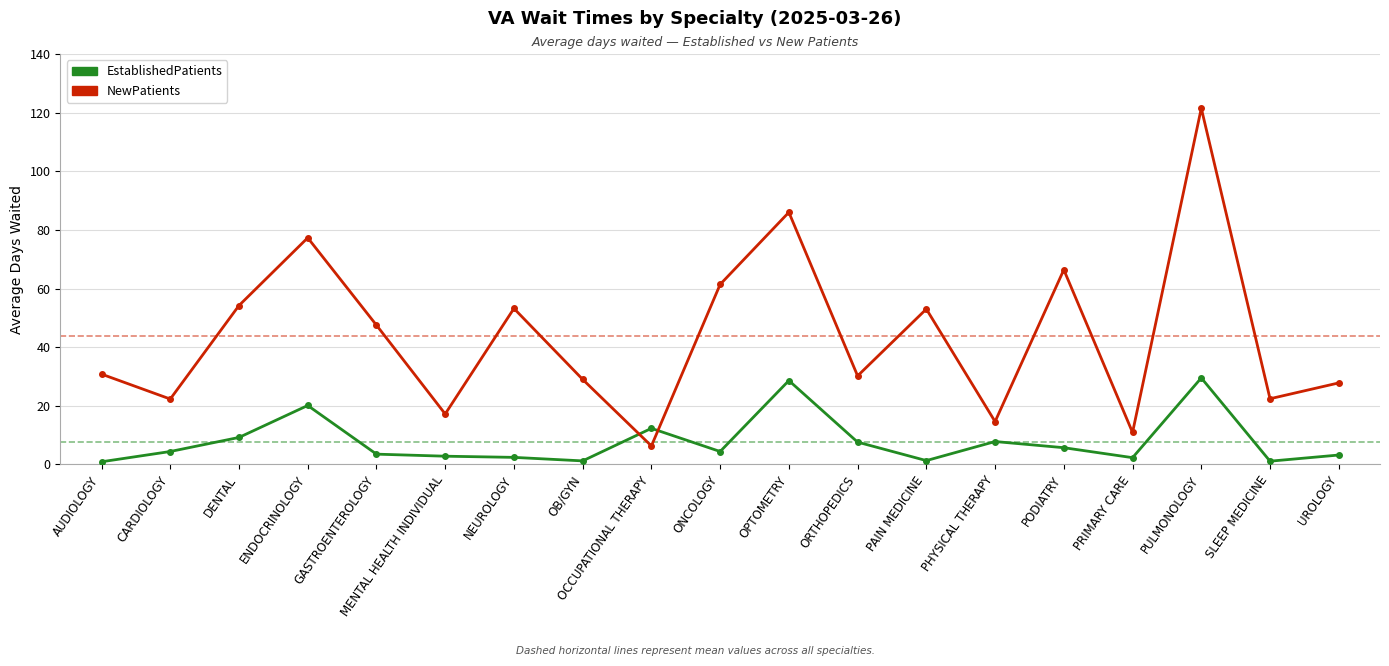

After their last crossing, which series has the higher values: NewPatients or EstablishedPatients?

NewPatients